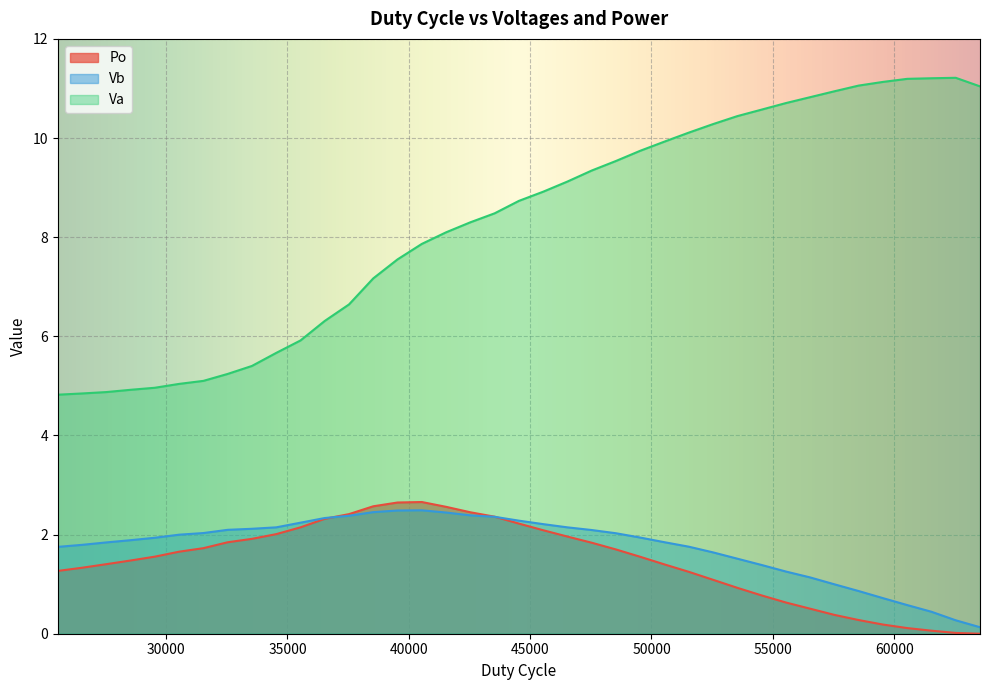

At which category is the sum across all series the highest?

47536